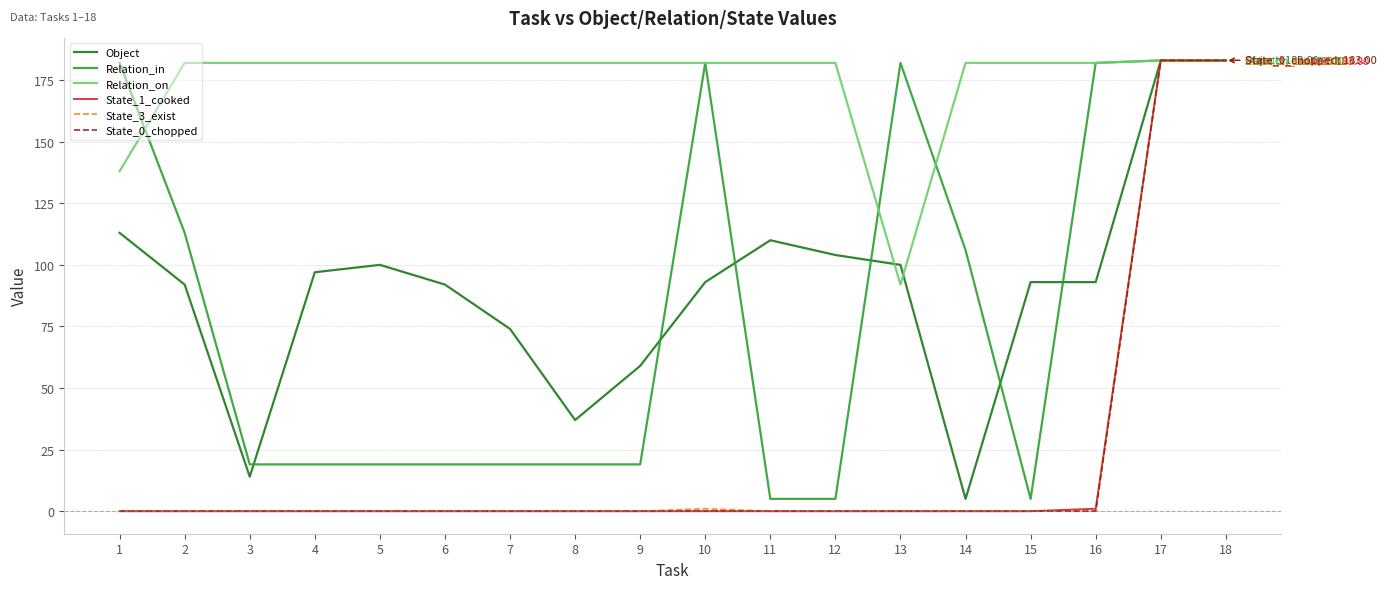

Is the value of Relation_on at 14 greater than the value of State_1_cooked at 2?

Yes